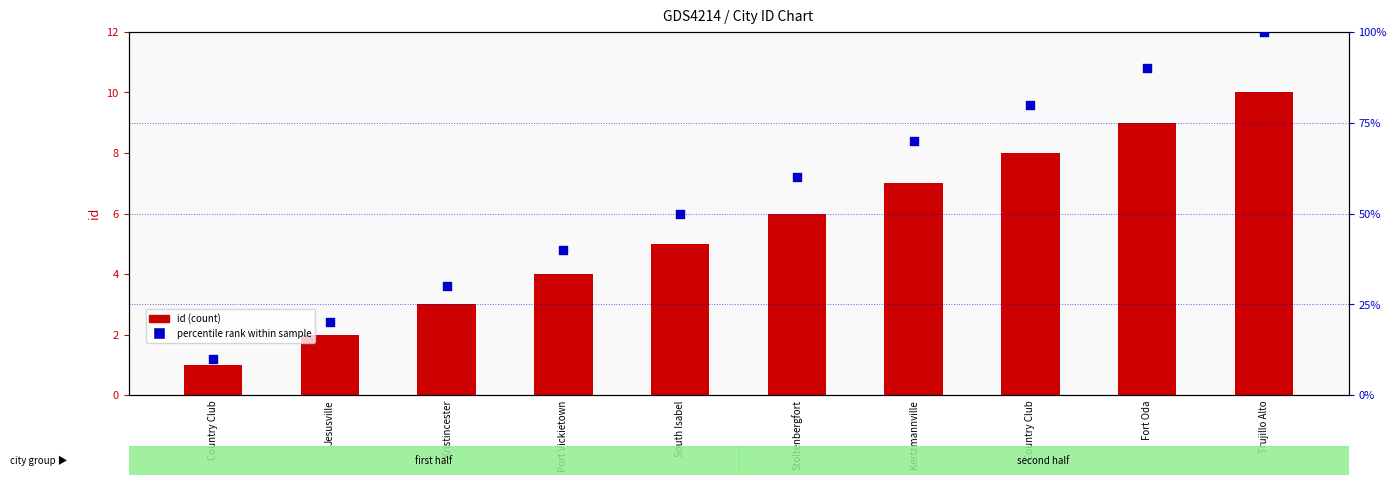

Which series reaches the maximum Y coordinate?

percentile rank within sample